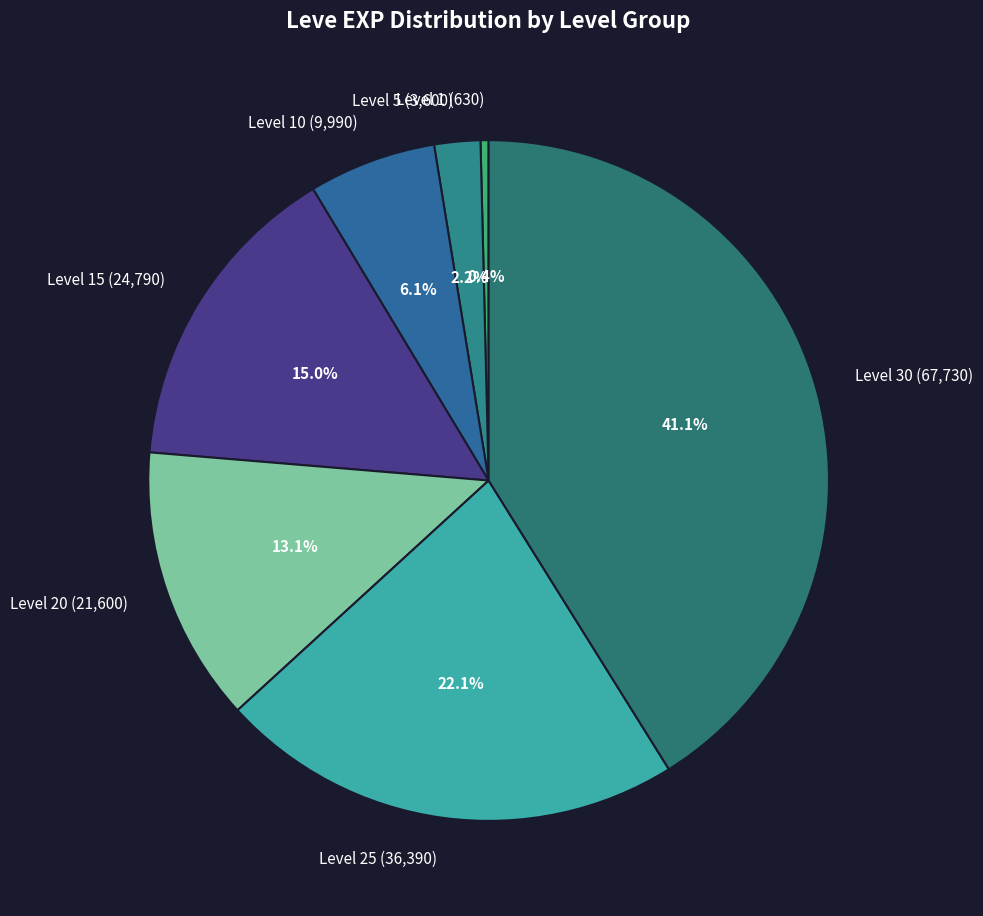

Does any single category account for the majority?

No